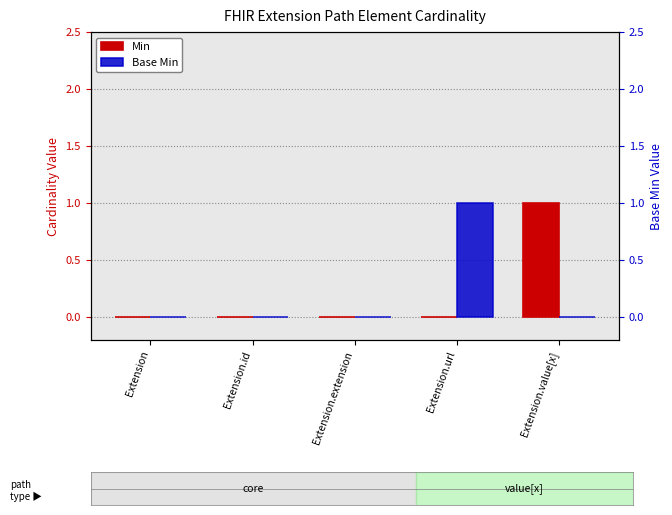

Where is Min nearest to the value 0?

Extension